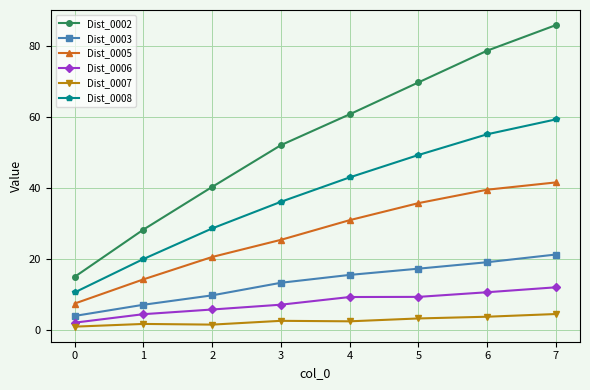

True or false: Dist_0008 and Dist_0007 cross at least once.

False